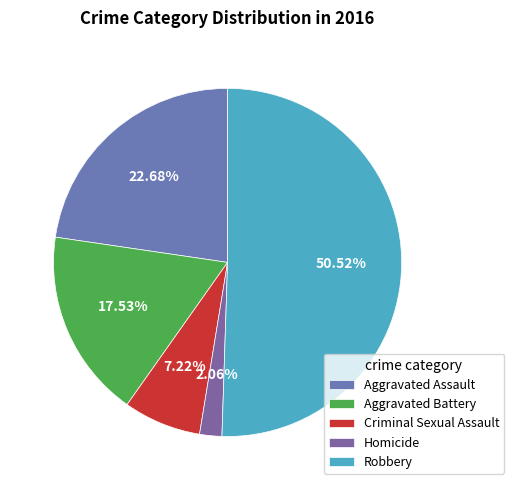

How many slices are in this pie chart?

5